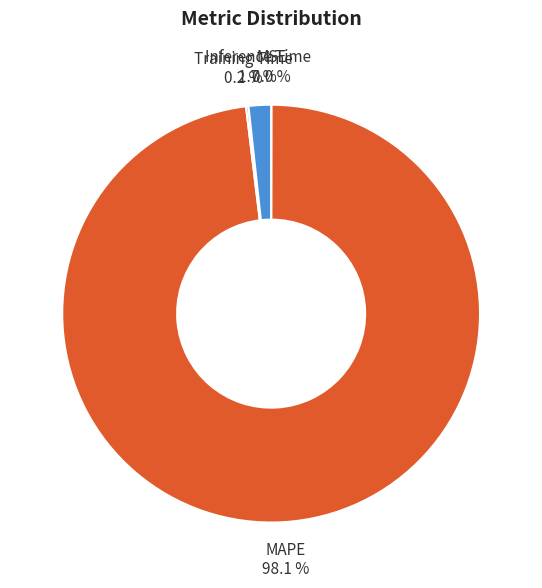

What is the largest slice in the pie chart?

MAPE